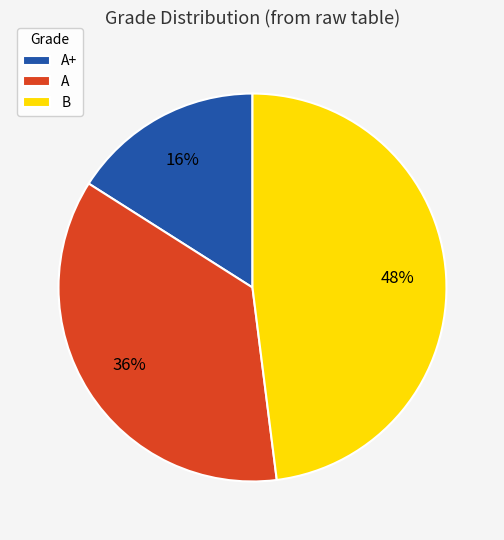

Which category has the biggest portion of the pie?

B